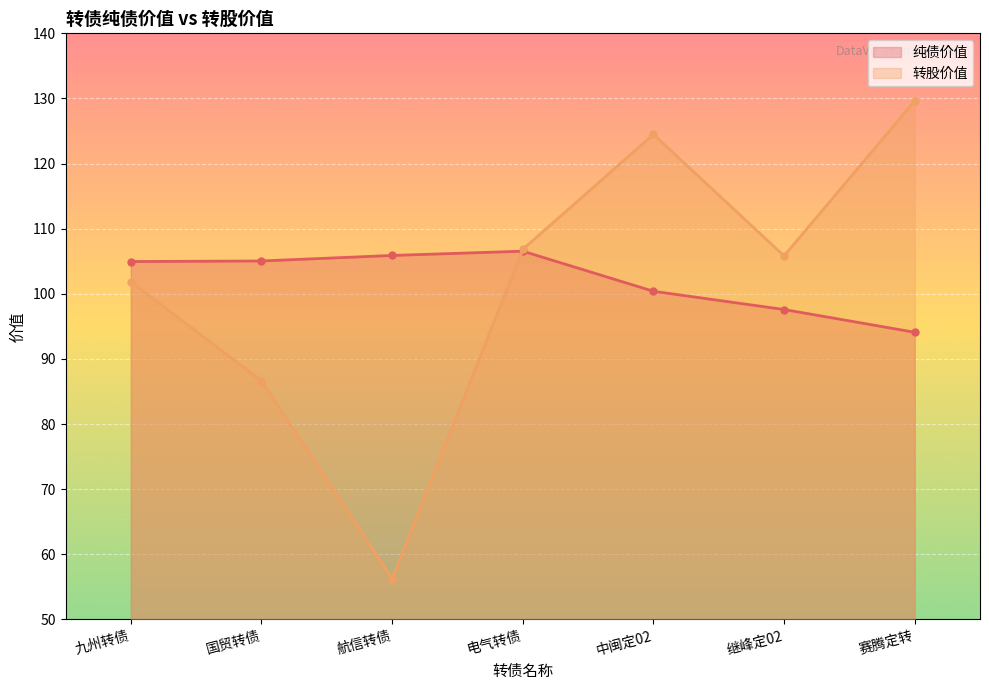

How many lines are shown in the chart?

2